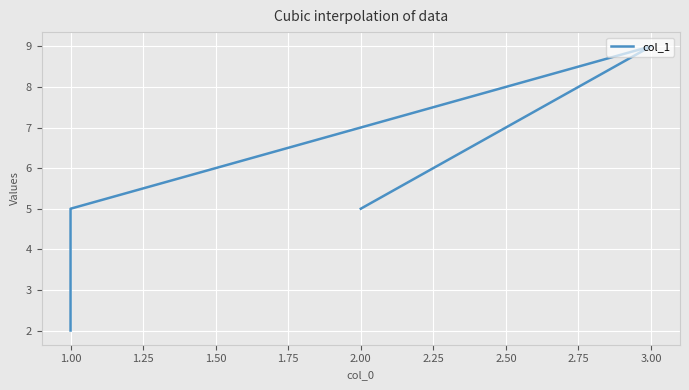

Where is the data nearest to the value 5?

1.00